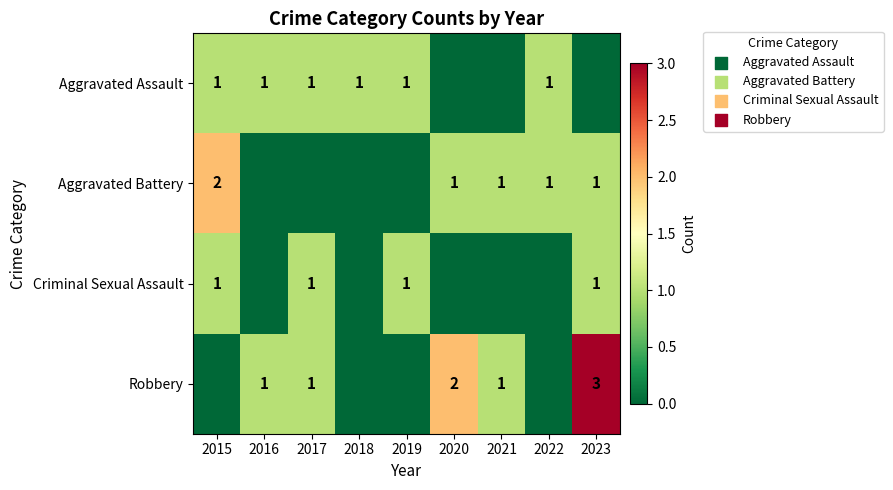

What is the difference between the highest and lowest values at 2019?

1